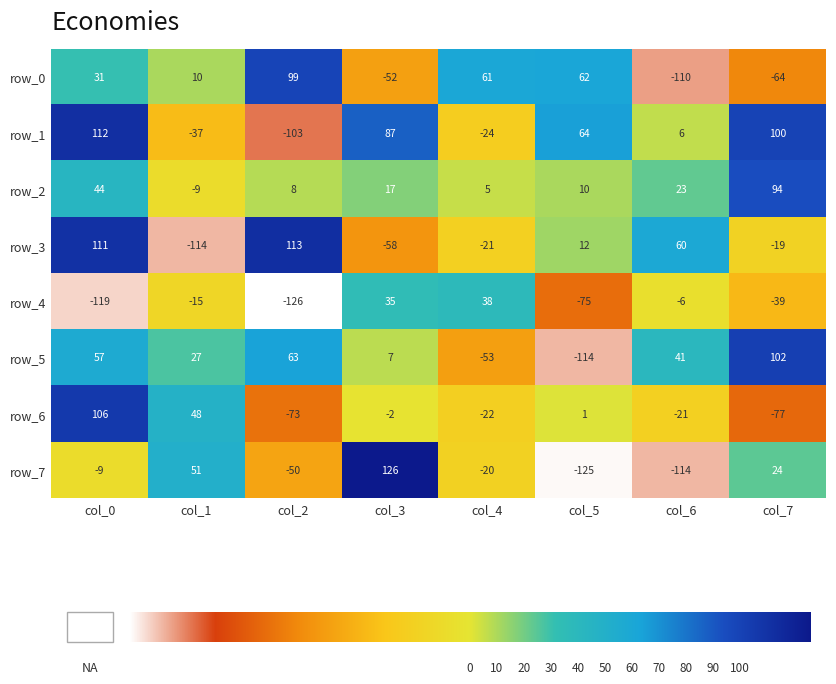

What is the total value across all series at col_5?

-165